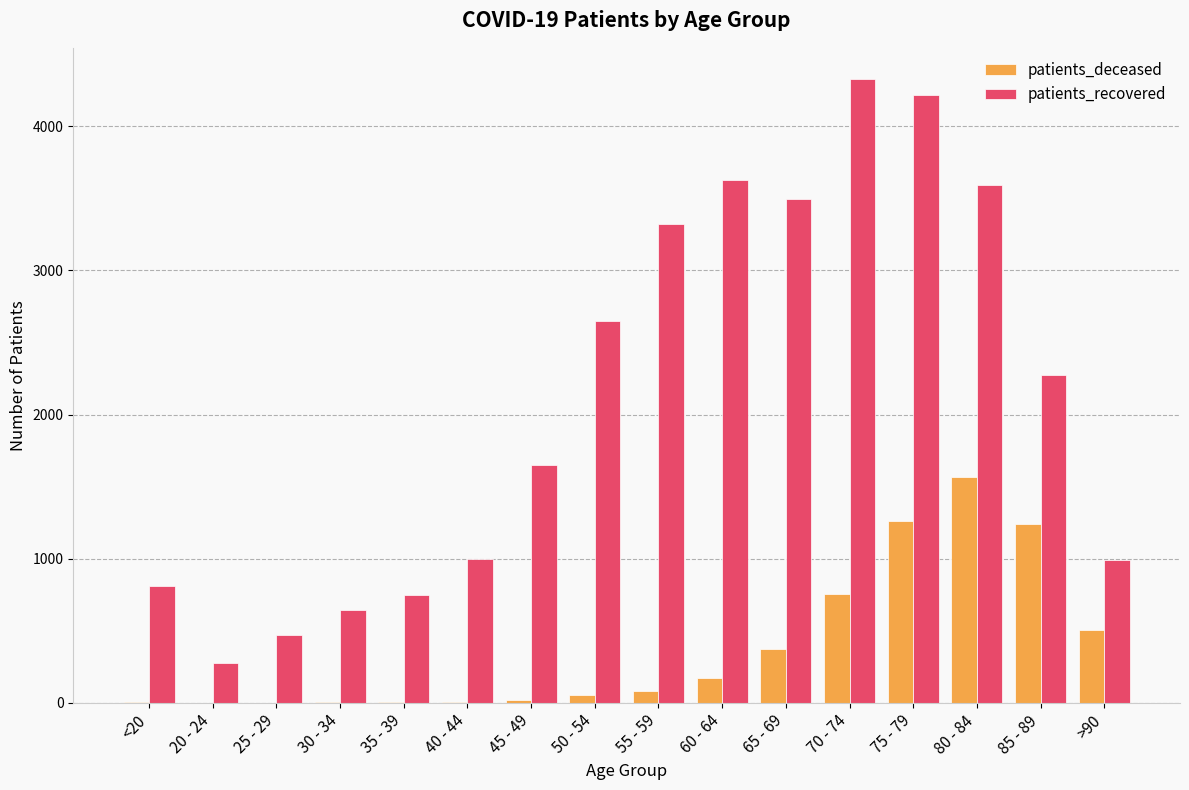

Count the number of data series in this chart.

2